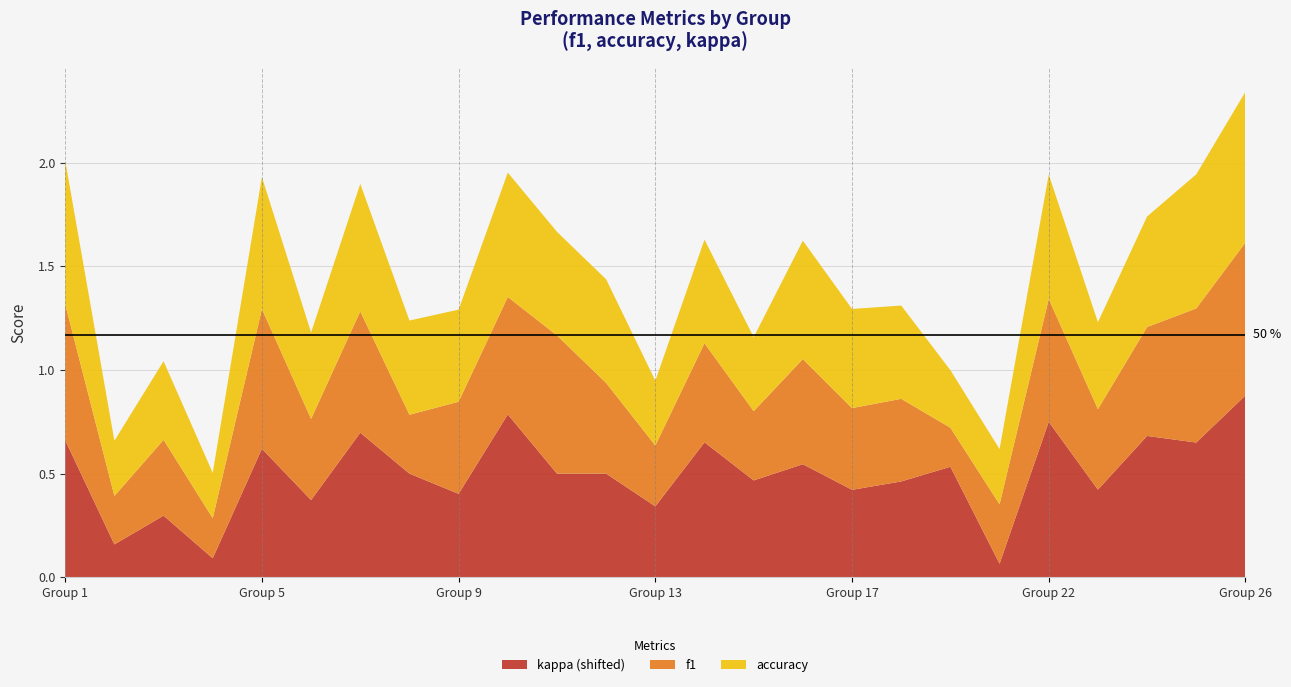

At which label does kappa (shifted) reach its peak?

Group 26